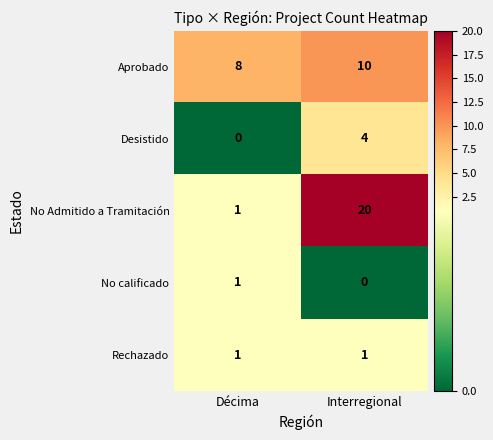

Which label corresponds to the largest value in the chart?

Interregional